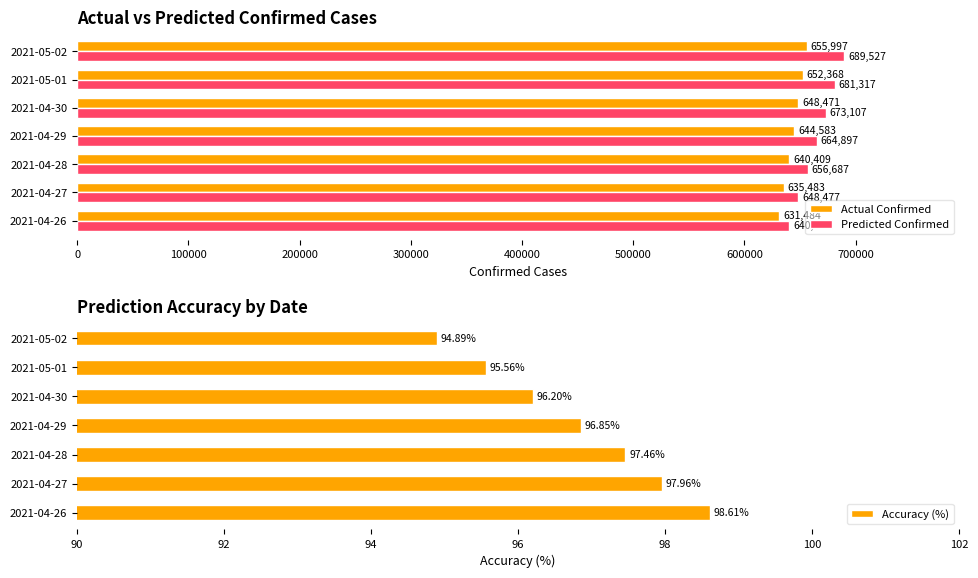

The Predicted Confirmed series shows 896070 at 2021-04-28. True or false?

False